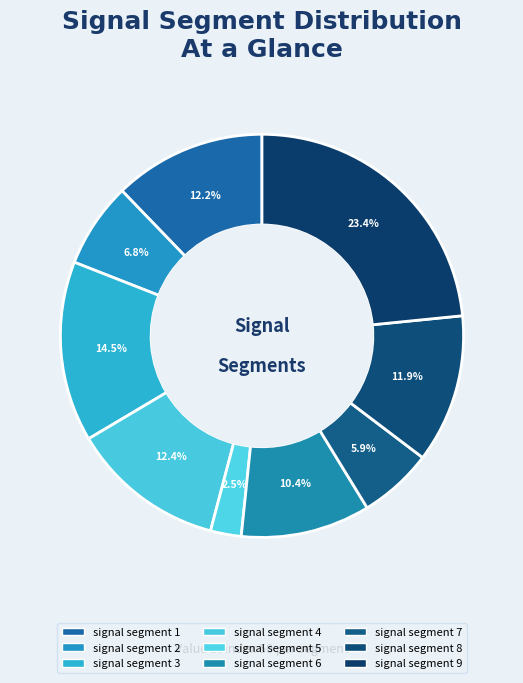

To the nearest percent, what is the average slice percentage?

11%